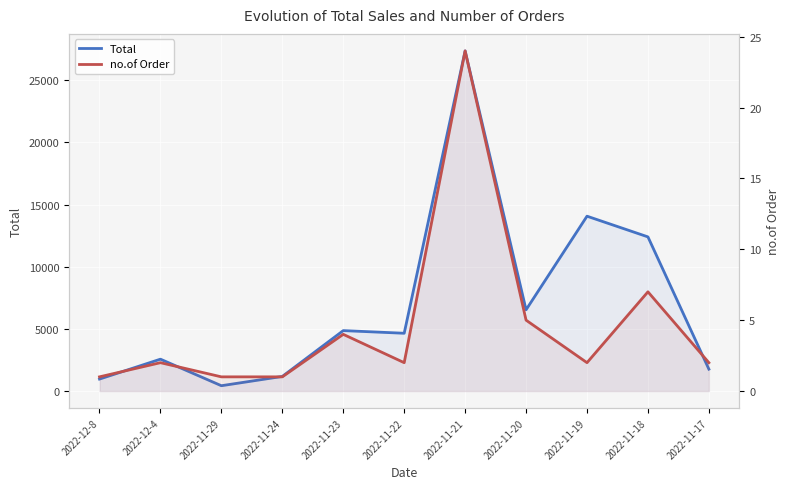

True or false: no.of Order and Total cross at least once.

False